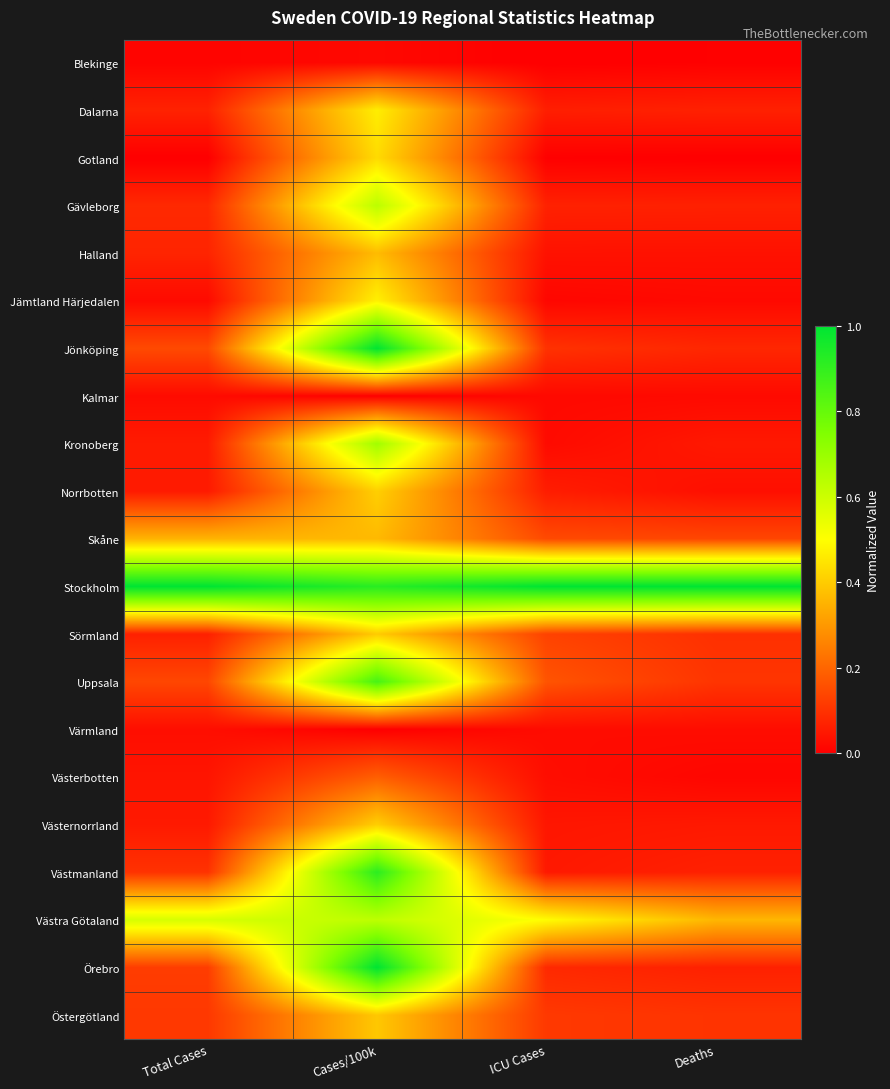

Reading left to right, what are all the values shown in this chart?

Blekinge: Total Cases=0.0	Cases/100k=0.0	ICU Cases=0.0	Deaths=0.0
Dalarna: Total Cases=0.1	Cases/100k=0.5	ICU Cases=0.1	Deaths=0.1
Gotland: Total Cases=0.0	Cases/100k=0.4	ICU Cases=0.0	Deaths=0.0
Gävleborg: Total Cases=0.1	Cases/100k=0.6	ICU Cases=0.1	Deaths=0.1
Halland: Total Cases=0.1	Cases/100k=0.4	ICU Cases=0.0	Deaths=0.0
Jämtland Härjedalen: Total Cases=0.0	Cases/100k=0.5	ICU Cases=0.0	Deaths=0.0
Jönköping: Total Cases=0.1	Cases/100k=1.0	ICU Cases=0.1	Deaths=0.1
Kalmar: Total Cases=0.0	Cases/100k=0.0	ICU Cases=0.0	Deaths=0.0
Kronoberg: Total Cases=0.1	Cases/100k=0.7	ICU Cases=0.0	Deaths=0.1
Norrbotten: Total Cases=0.1	Cases/100k=0.4	ICU Cases=0.1	Deaths=0.0
Skåne: Total Cases=0.4	Cases/100k=0.4	ICU Cases=0.1	Deaths=0.1
Stockholm: Total Cases=1.0	Cases/100k=0.9	ICU Cases=1.0	Deaths=1.0
Sörmland: Total Cases=0.1	Cases/100k=0.4	ICU Cases=0.1	Deaths=0.1
Uppsala: Total Cases=0.1	Cases/100k=0.9	ICU Cases=0.2	Deaths=0.1
Värmland: Total Cases=0.0	Cases/100k=0.0	ICU Cases=0.0	Deaths=0.0
Västerbotten: Total Cases=0.0	Cases/100k=0.2	ICU Cases=0.0	Deaths=0.0
Västernorrland: Total Cases=0.1	Cases/100k=0.4	ICU Cases=0.0	Deaths=0.1
Västmanland: Total Cases=0.1	Cases/100k=0.9	ICU Cases=0.0	Deaths=0.1
Västra Götaland: Total Cases=0.6	Cases/100k=0.6	ICU Cases=0.5	Deaths=0.4
Örebro: Total Cases=0.1	Cases/100k=1.0	ICU Cases=0.1	Deaths=0.1
Östergötland: Total Cases=0.1	Cases/100k=0.4	ICU Cases=0.1	Deaths=0.1